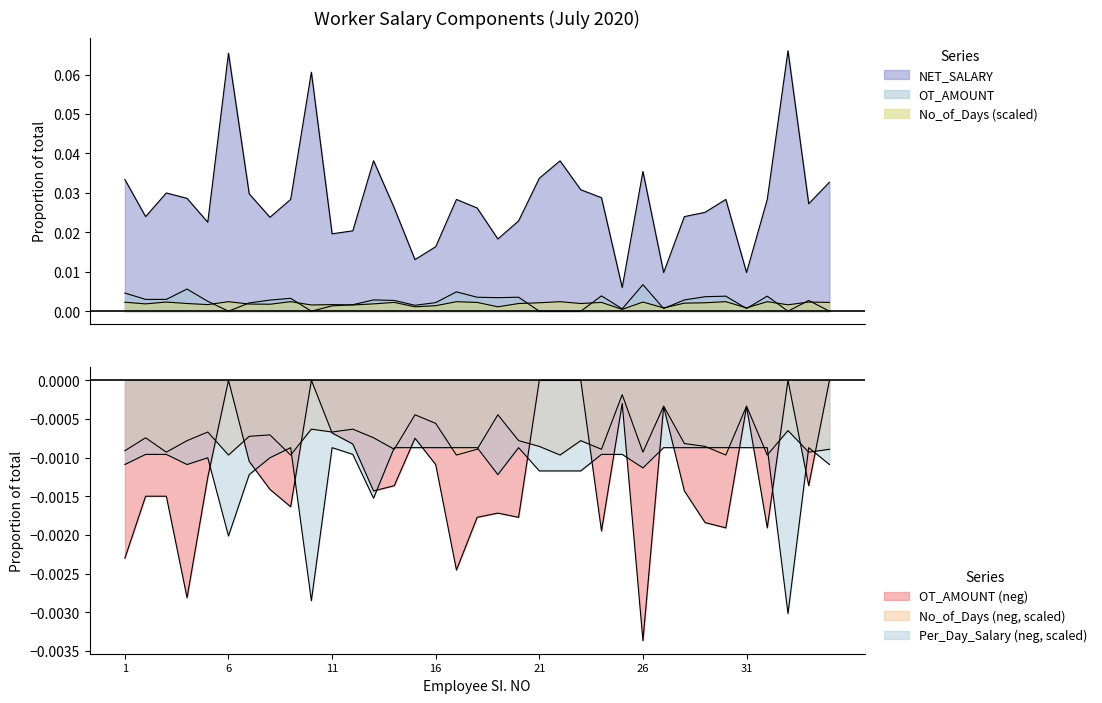

True or false: OT_AMOUNT has more than 0 points higher than both neighbors.

True